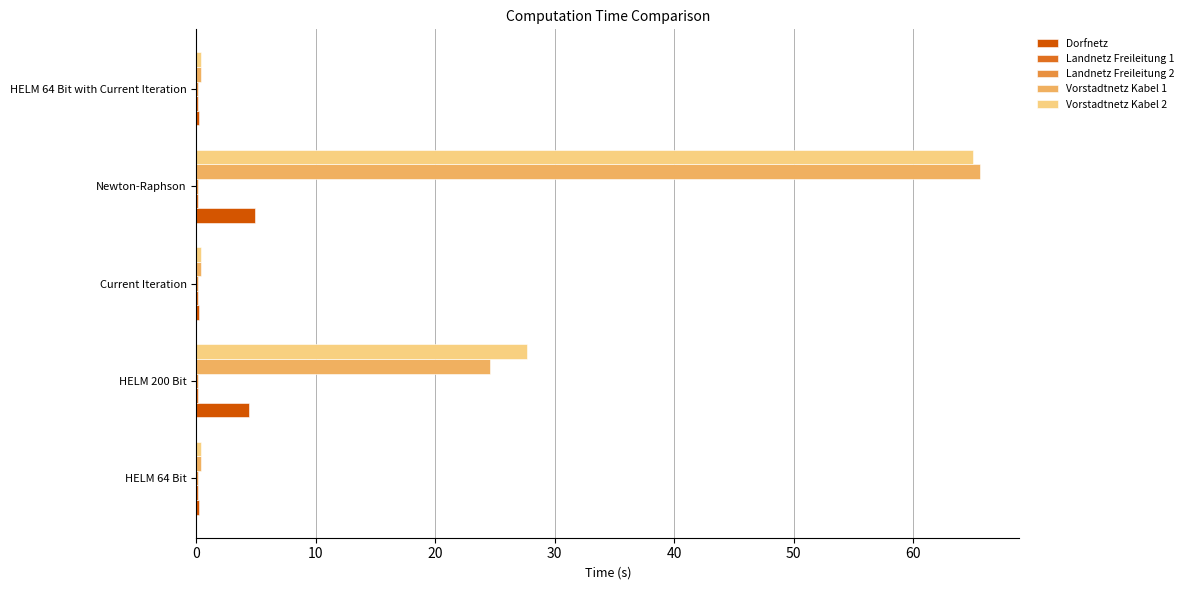

What is the greatest value displayed?

65.6